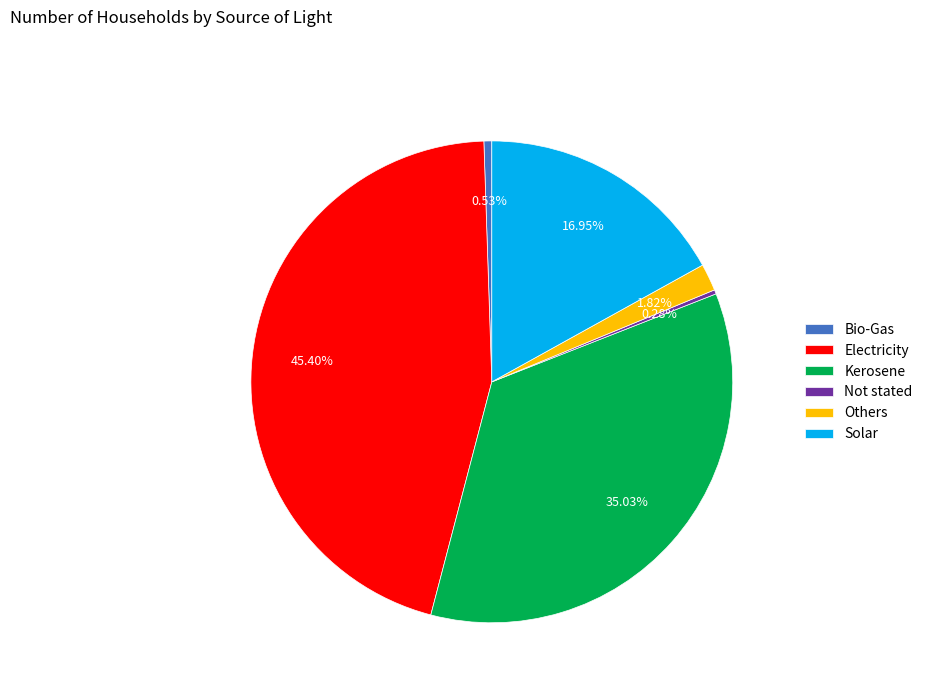

What percentage is NOT represented by Solar?

83.1%